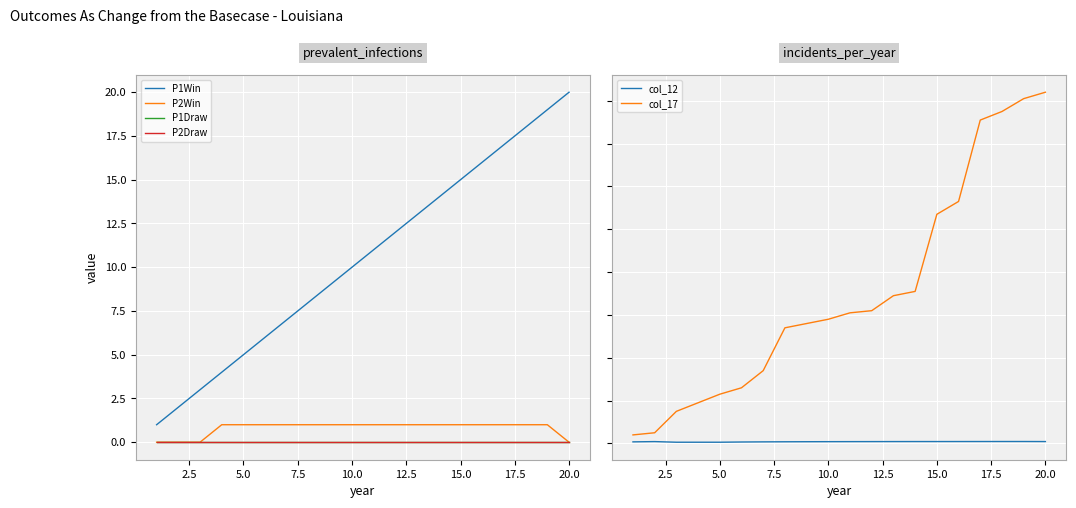

List the series in order of their peak value, lowest first.

P1Draw, P2Draw, col_12, P2Win, P1Win, col_17